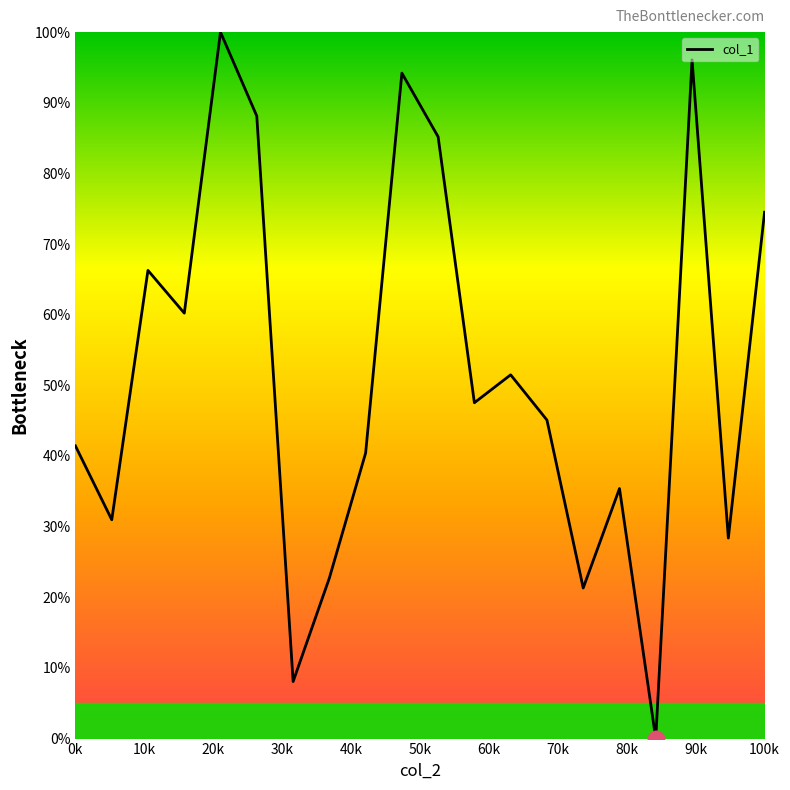

What is the difference between the maximum and minimum values?

100.0